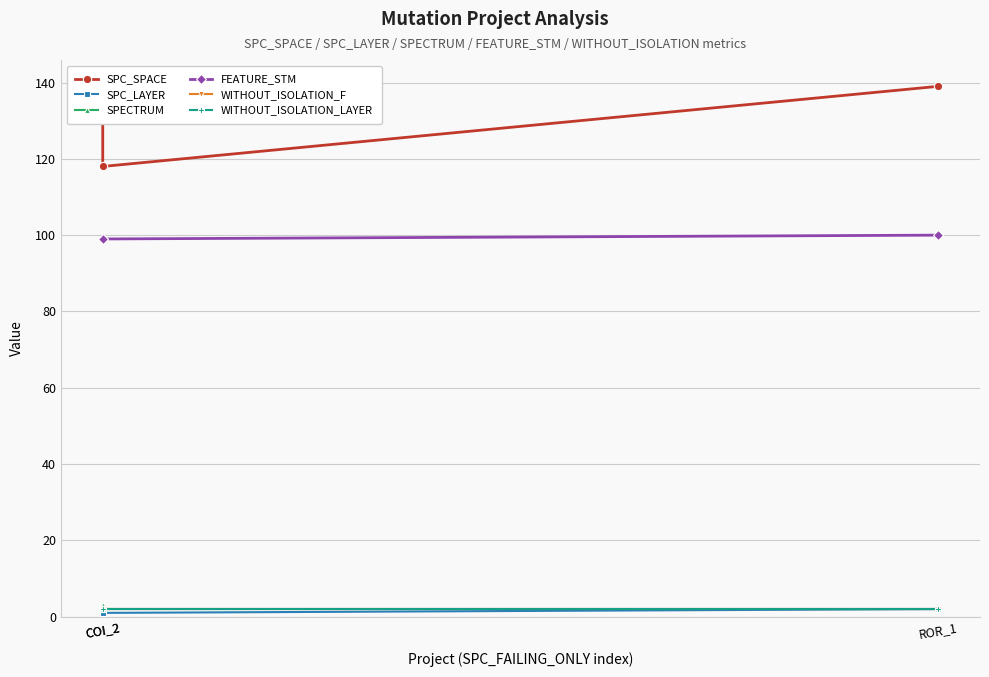

Does the chart have visible grid lines?

Yes